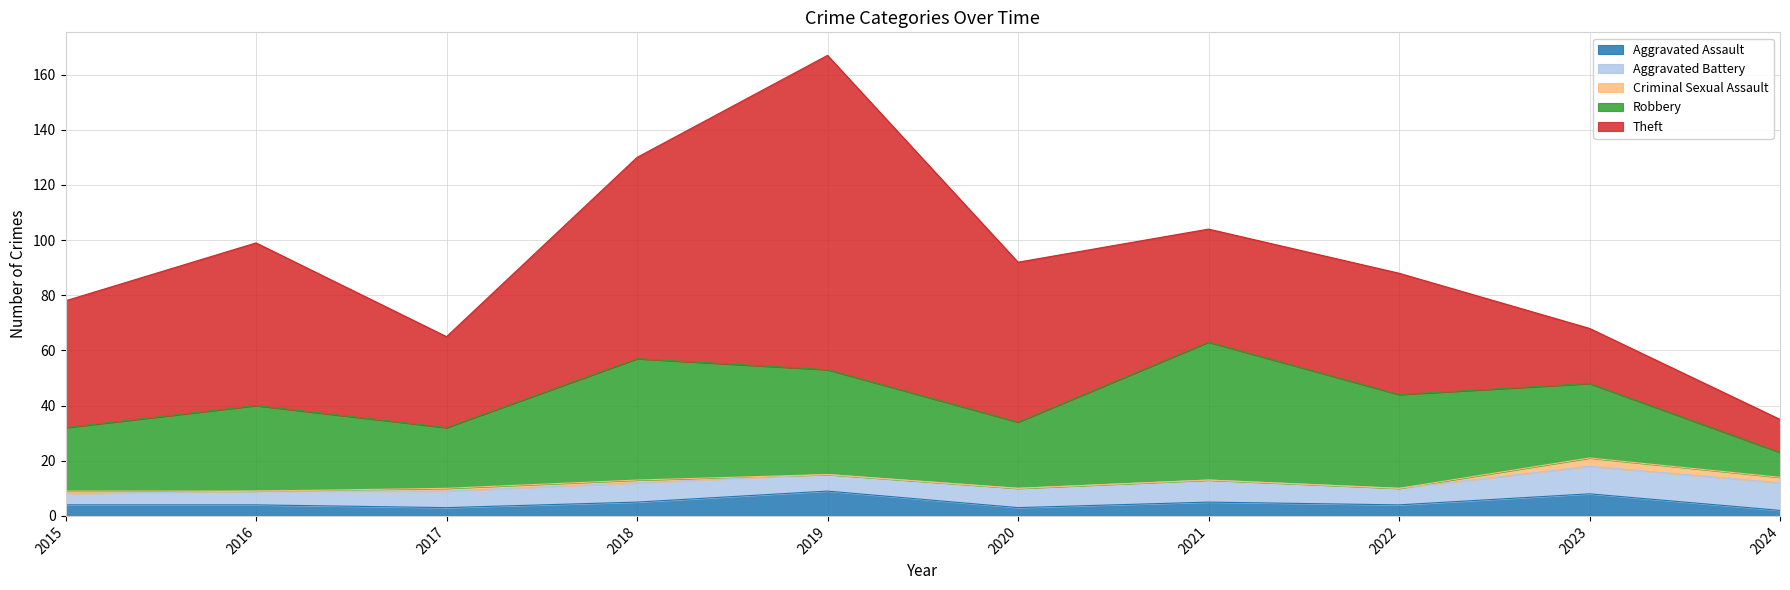

Which series changed the most between 2015 and 2020?

Theft